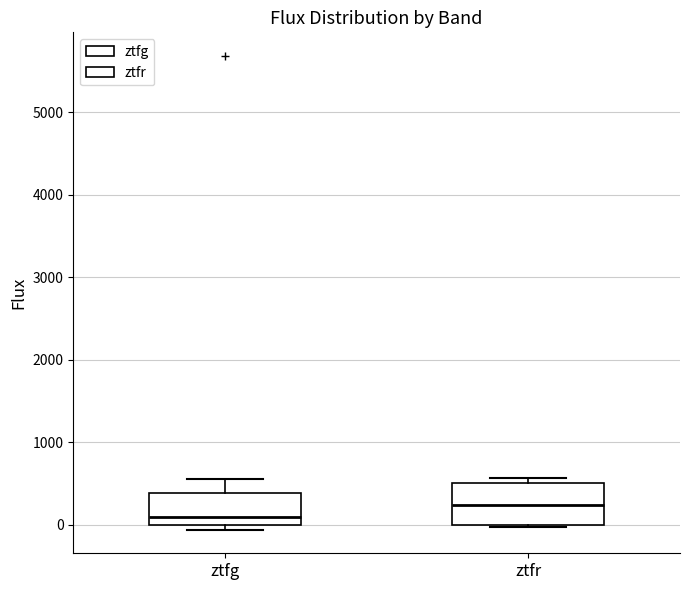

Where is the upper edge of the box for ztfr on the y-axis? The values are not printed on the chart, so give them approximately, as read against the axis.

500